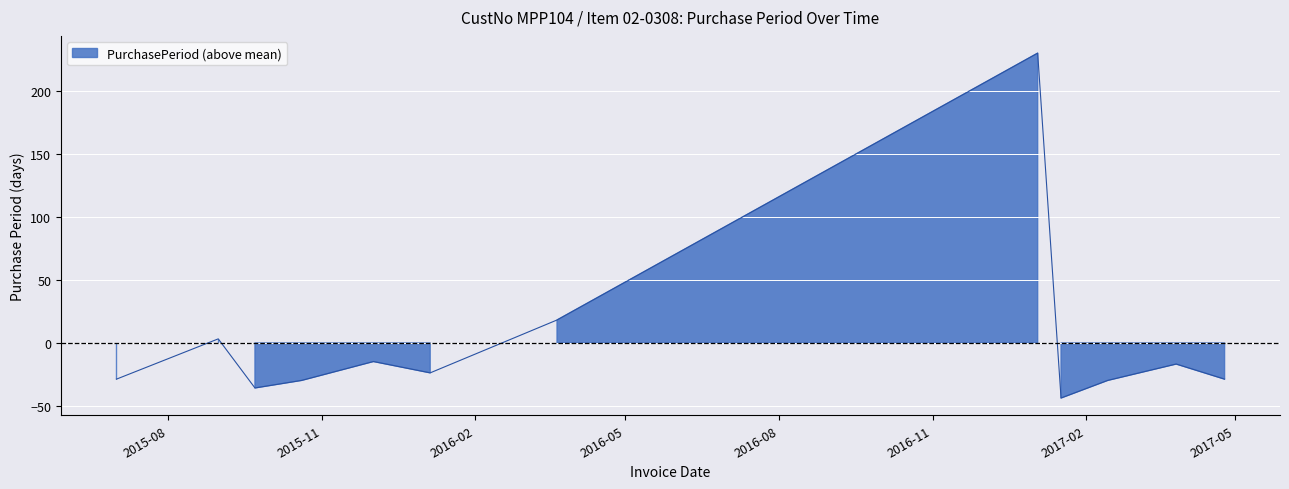

Does the chart display data point markers on the line(s)?

No